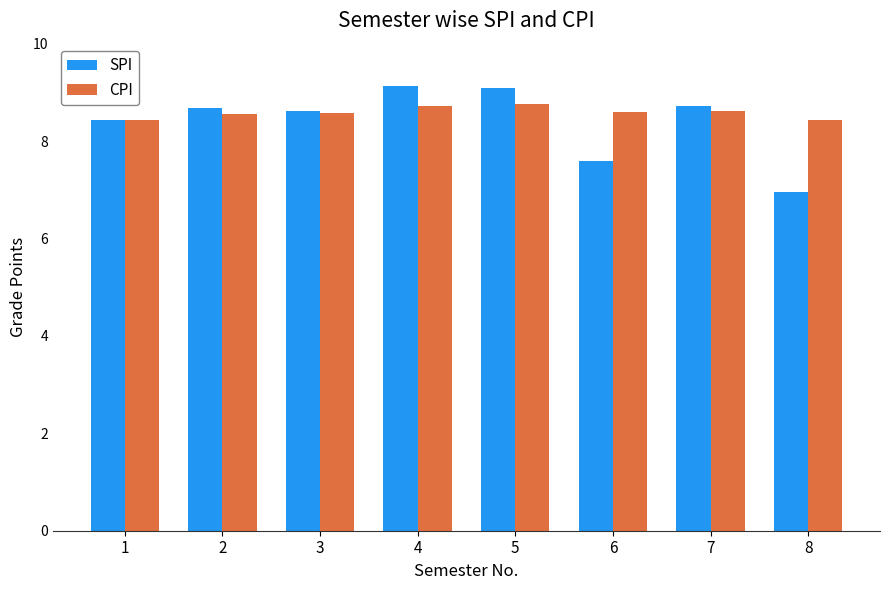

Is it true that SPI equals 2.8 at 6?

False